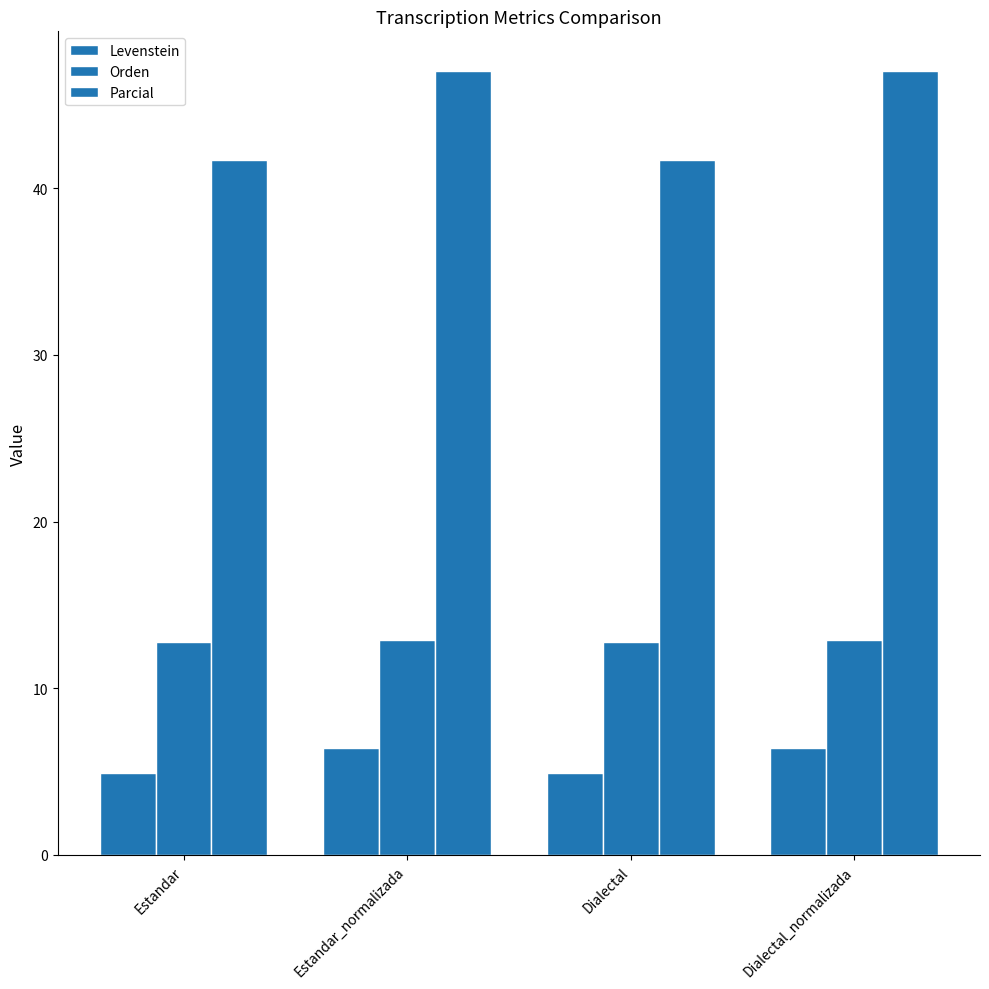

True or false: Orden has a value of 8.9 at Dialectal.

False